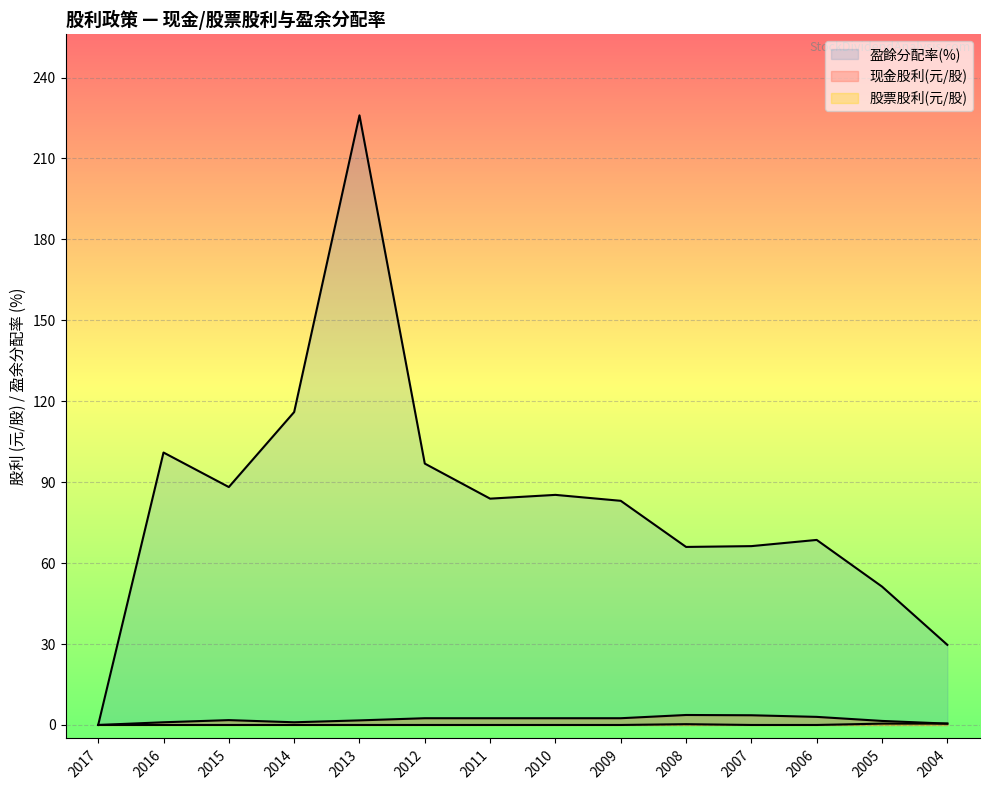

At which category does 盈餘分配率合计 reach its first local valley?

2015